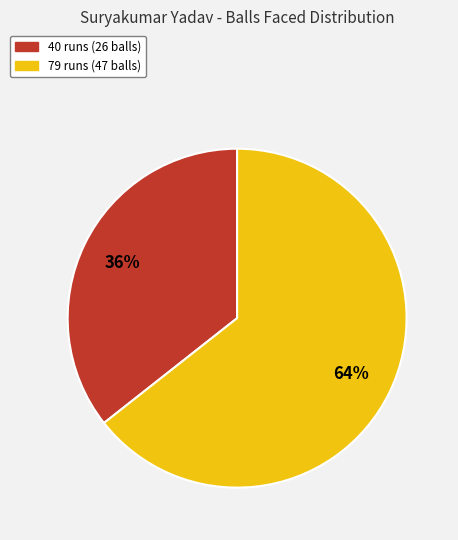

What percentage is the 40 runs (26 balls) slice, to the nearest percent?

36%